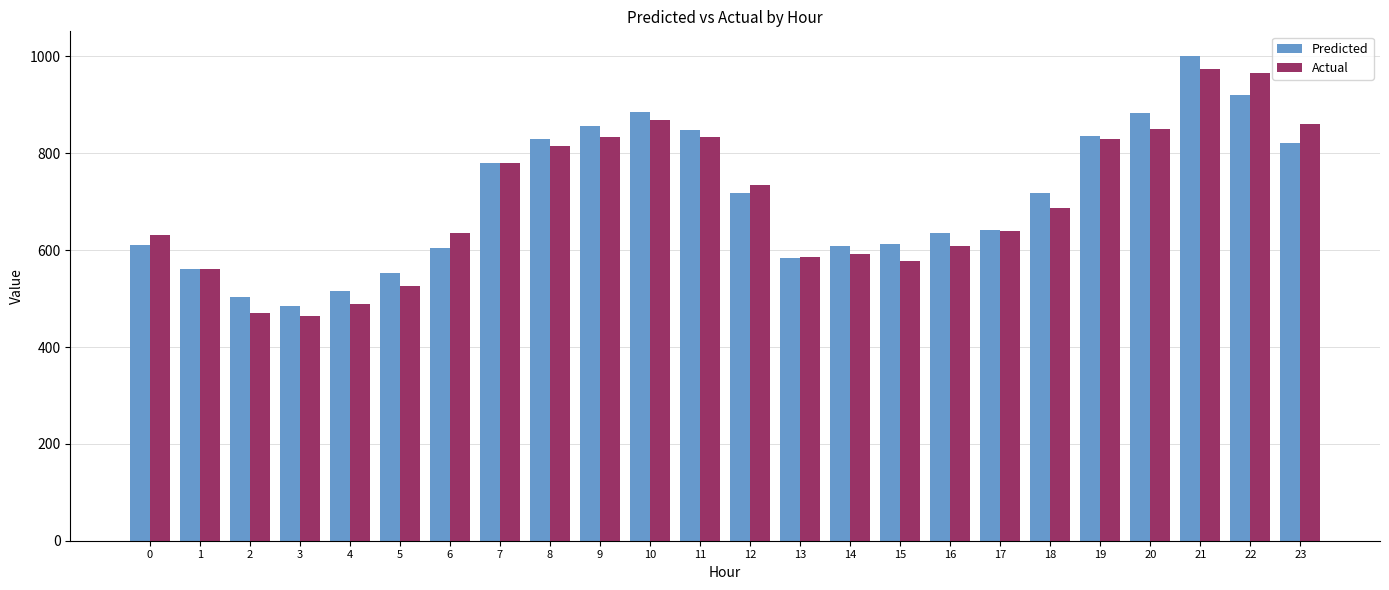

What is the difference between the maximum and minimum values in the Actual series?

508.1